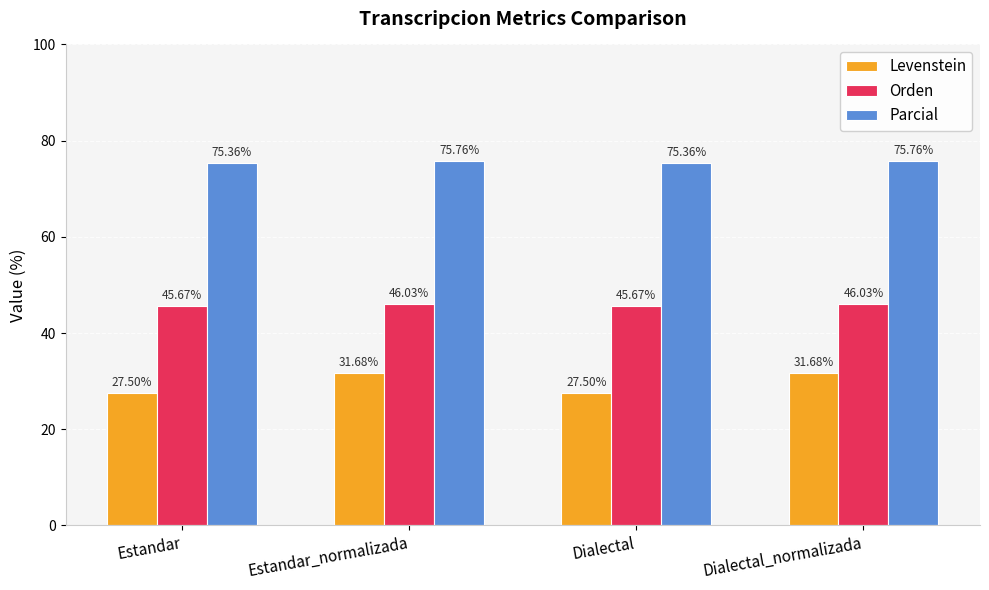

Rank the series by their average value, from lowest to highest.

Levenstein, Orden, Parcial